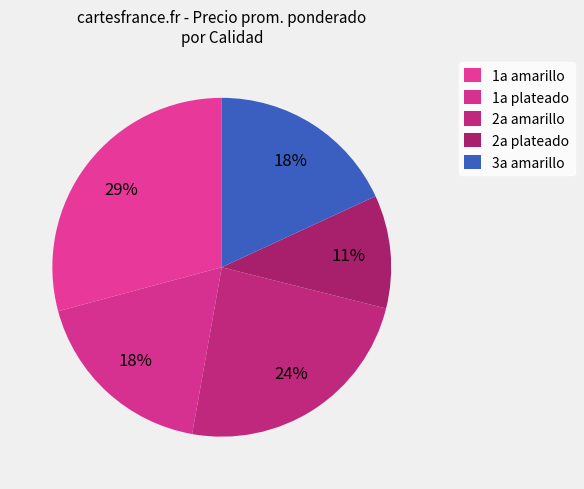

Is it true that 2a plateado is 18% of the pie?

False